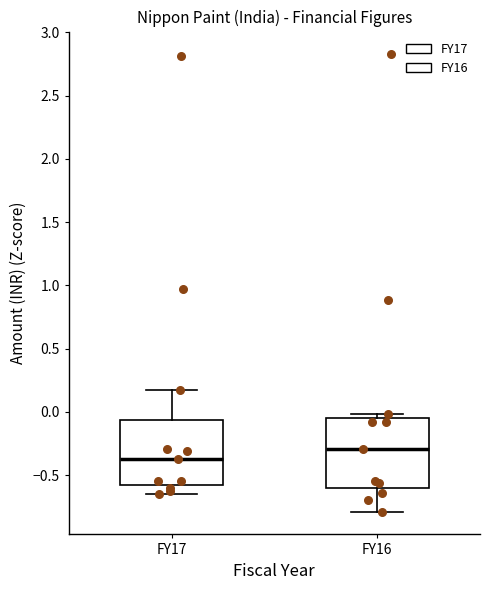

Reading left to right, read every box against the y-axis: the position of its median line, the range the box covers, and the ends of its whiskers. The values are not printed on the chart, so give them approximately, as read against the axis.

FY17: median -0.35, box -0.60 to -0.05, whiskers -0.65 to 0.15
FY16: median -0.30, box -0.60 to -0.05, whiskers -0.80 to 0.00